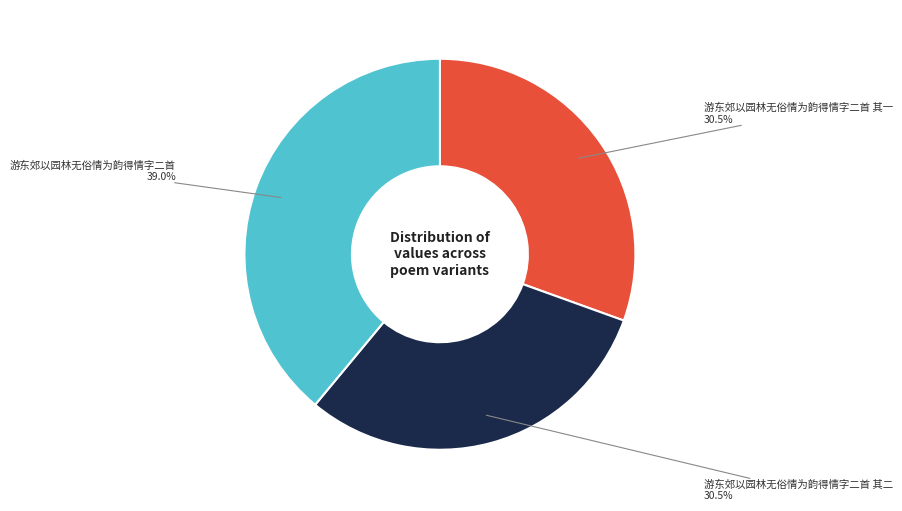

Is there a majority slice in this chart?

No